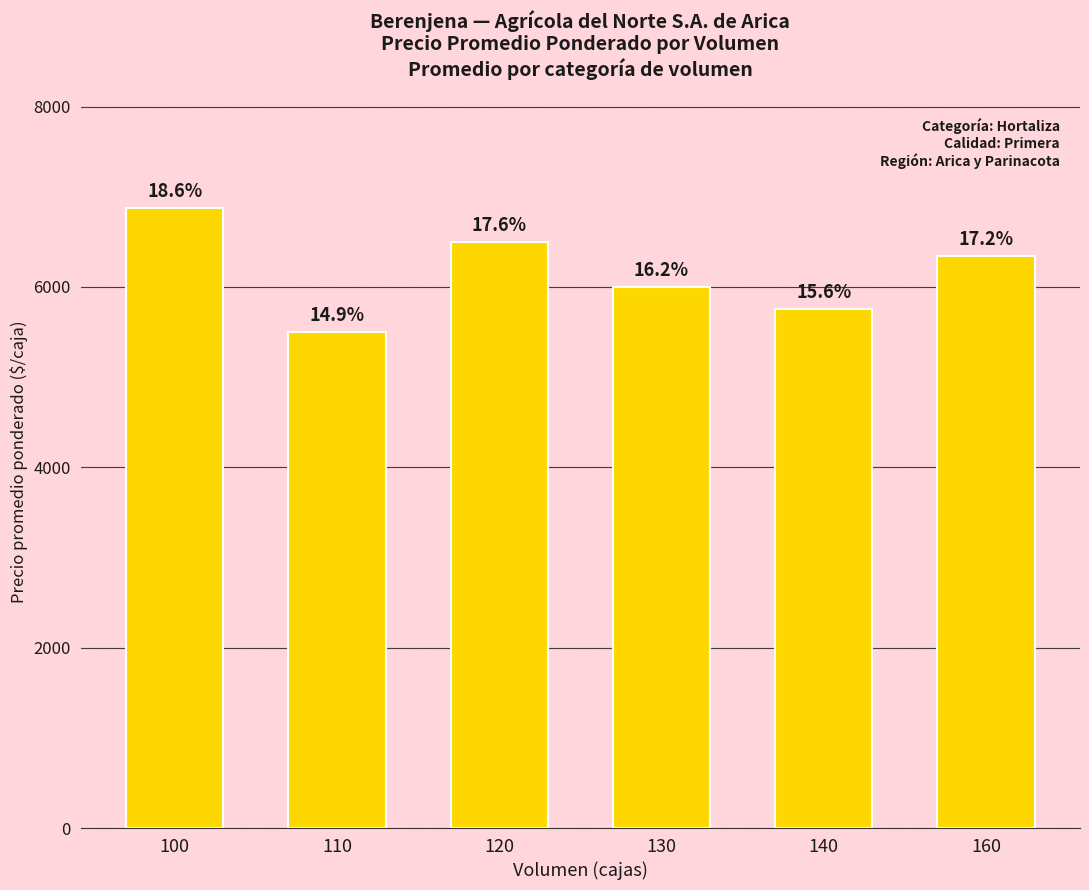

What is the average value?

6162